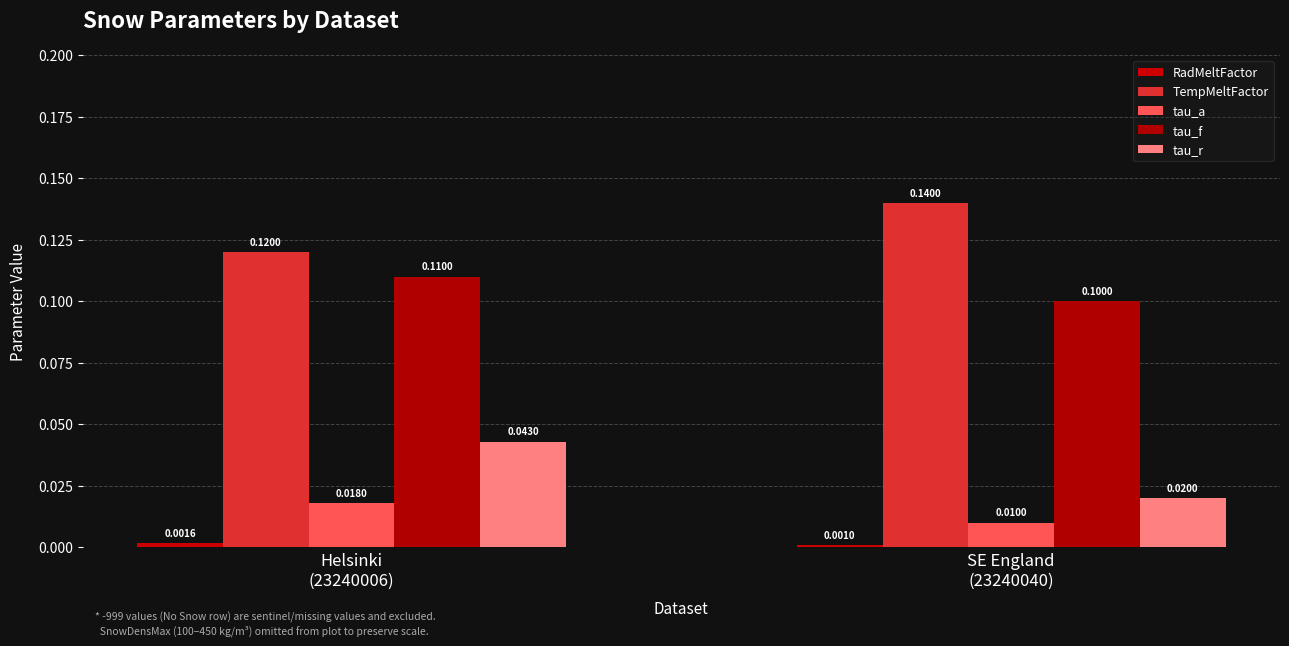

At which category is the sum across all series the highest?

Helsinki
(23240006)